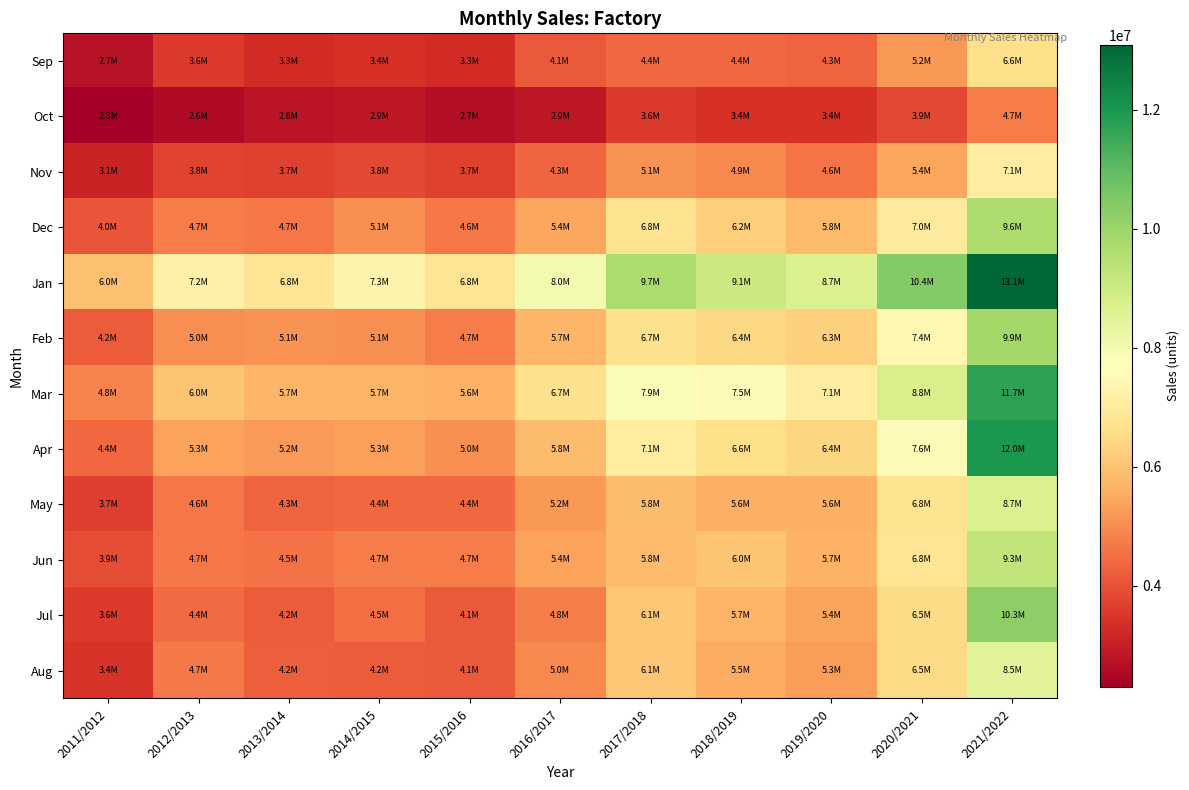

Between 2013/2014 and 2020/2021, which series saw the biggest shift?

Jan